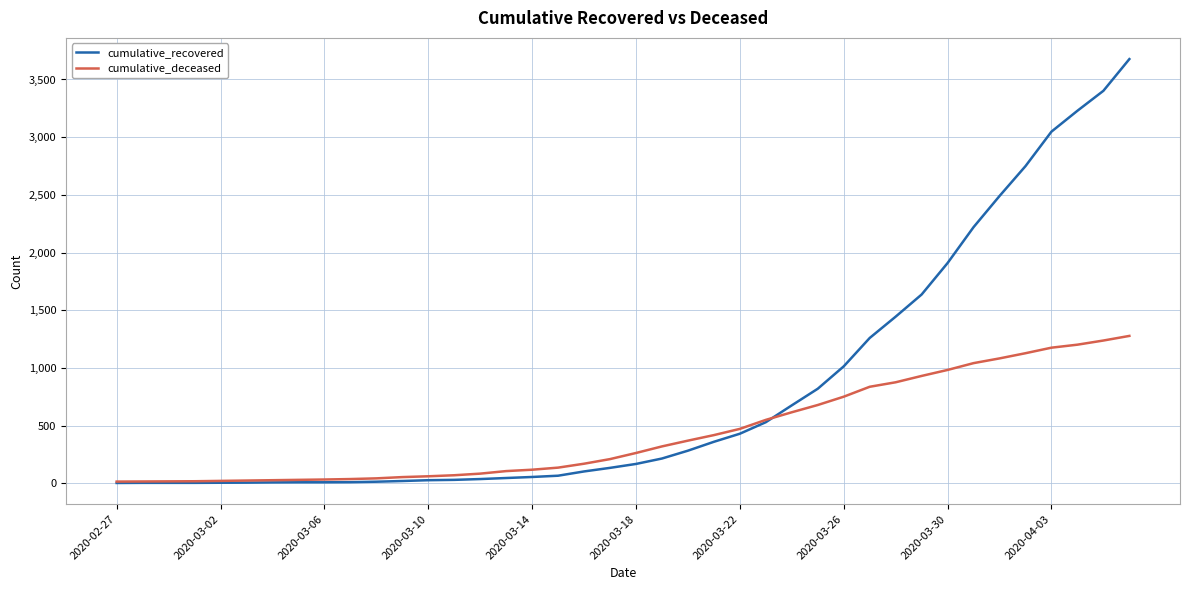

Which series has the largest total across all categories?

cumulative_recovered